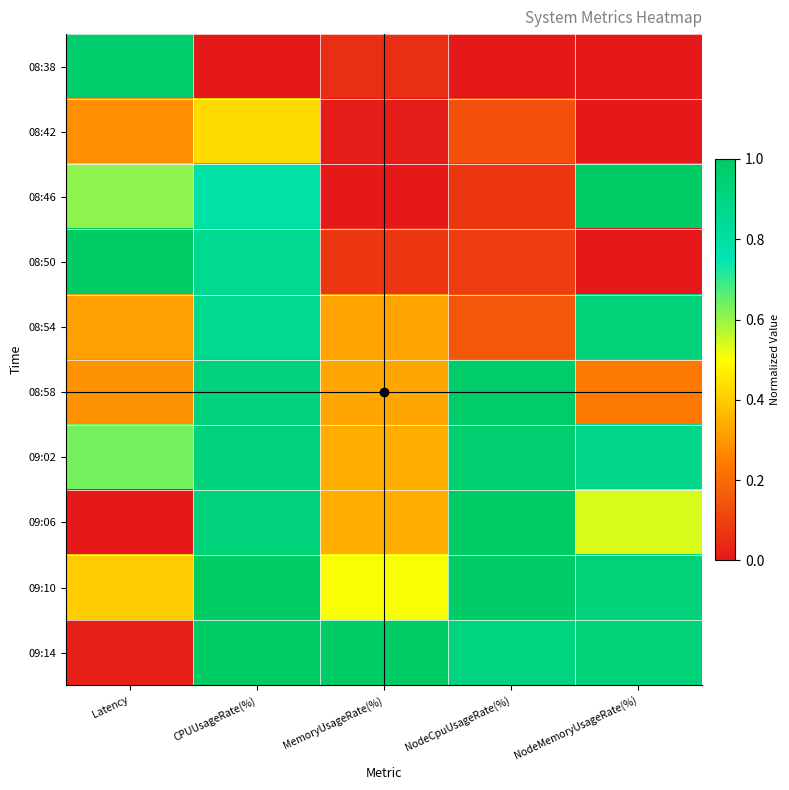

Which category has the lowest value across all series?

CPUUsageRate(%)